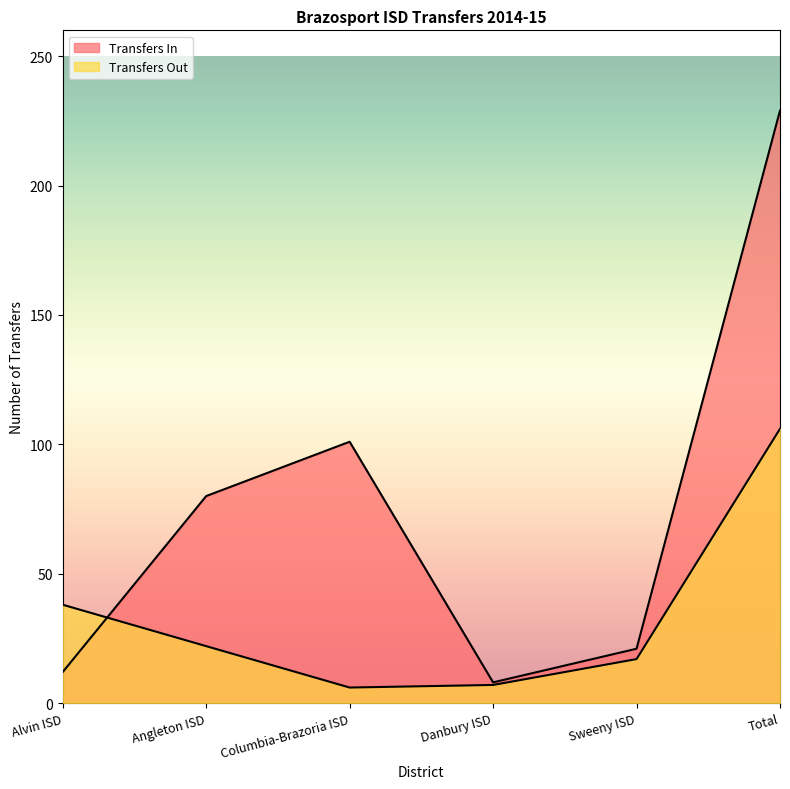

Rank the series by their maximum value, from lowest to highest.

Transfers Out, Transfers In